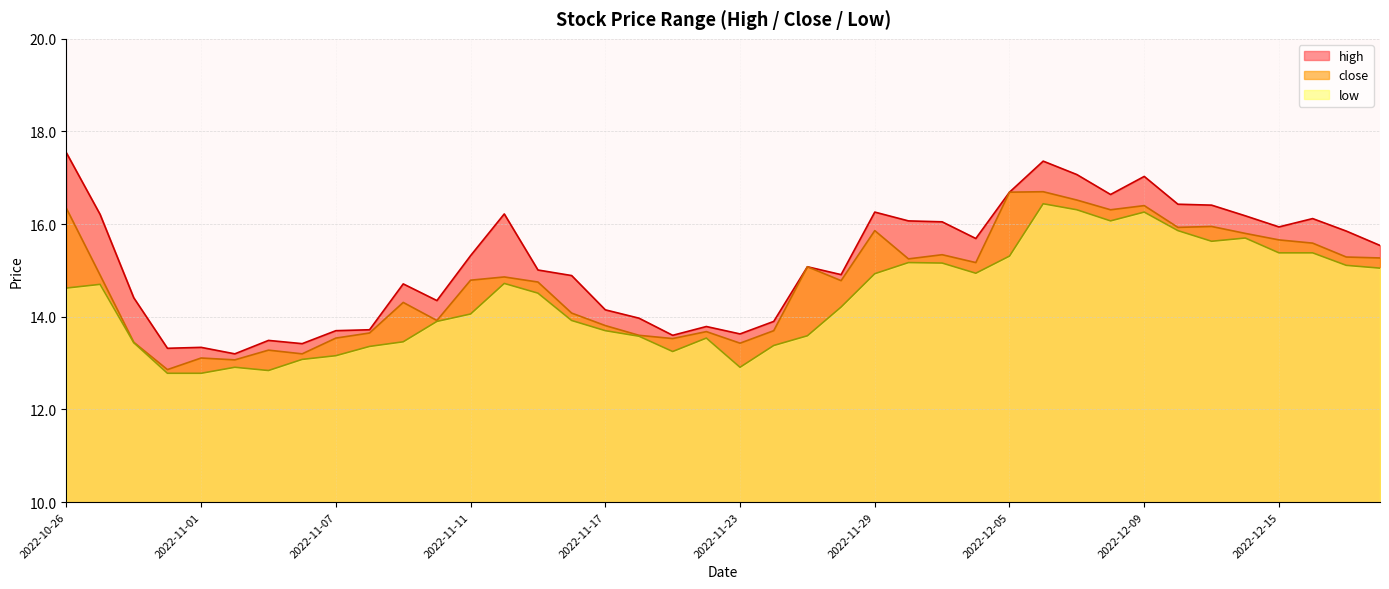

True or false: high and low intersect in this chart.

False